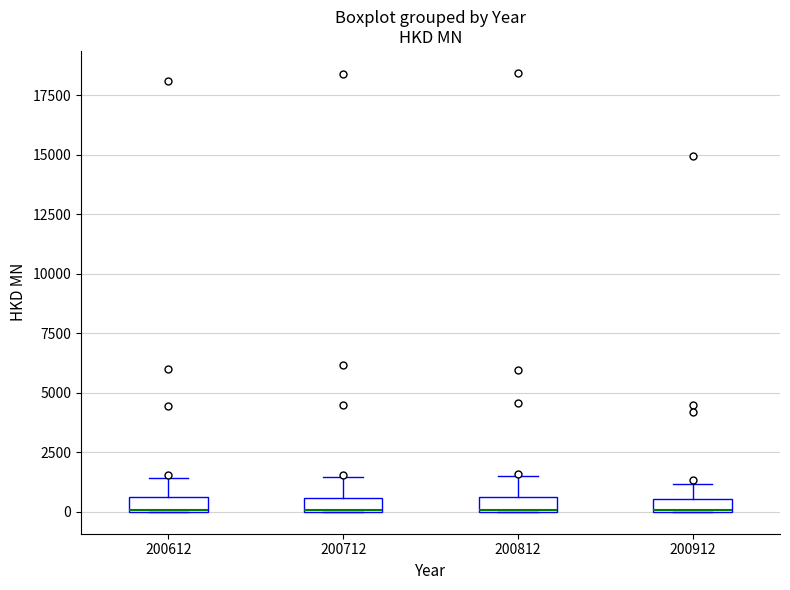

Where does the upper whisker of the box at x = 200612 end on the y-axis? The values are not printed on the chart, so give them approximately, as read against the axis.

1500